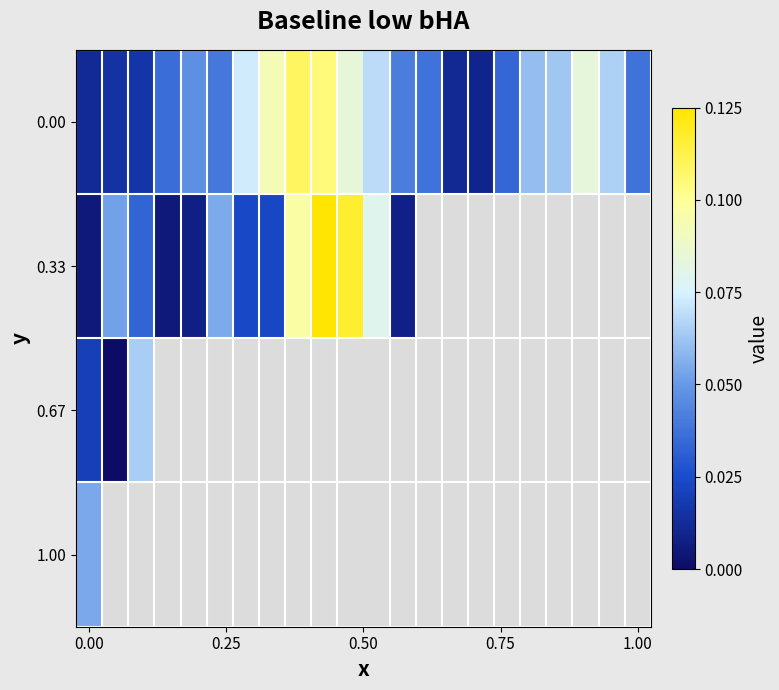

How many distinct data groups are displayed?

4